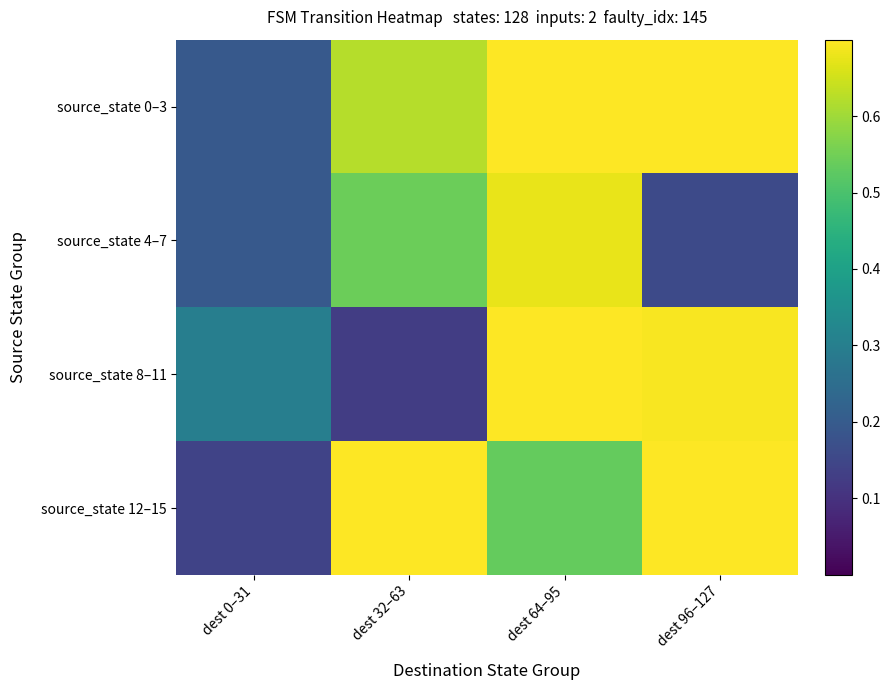

Between dest 32–63 and dest 0–31, which is larger?

dest 32–63